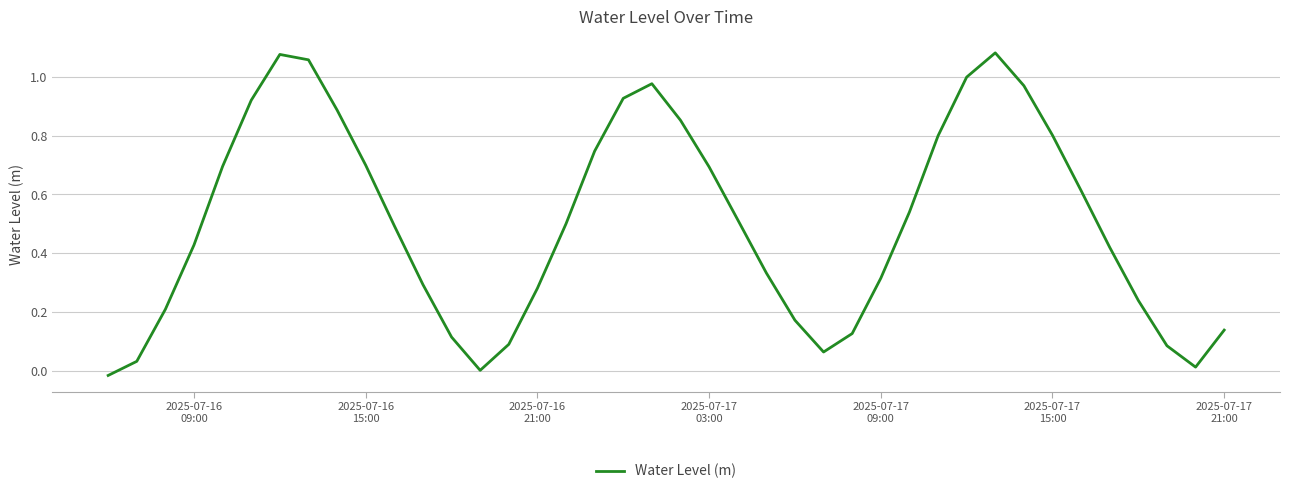

How many lines are shown in the chart?

1